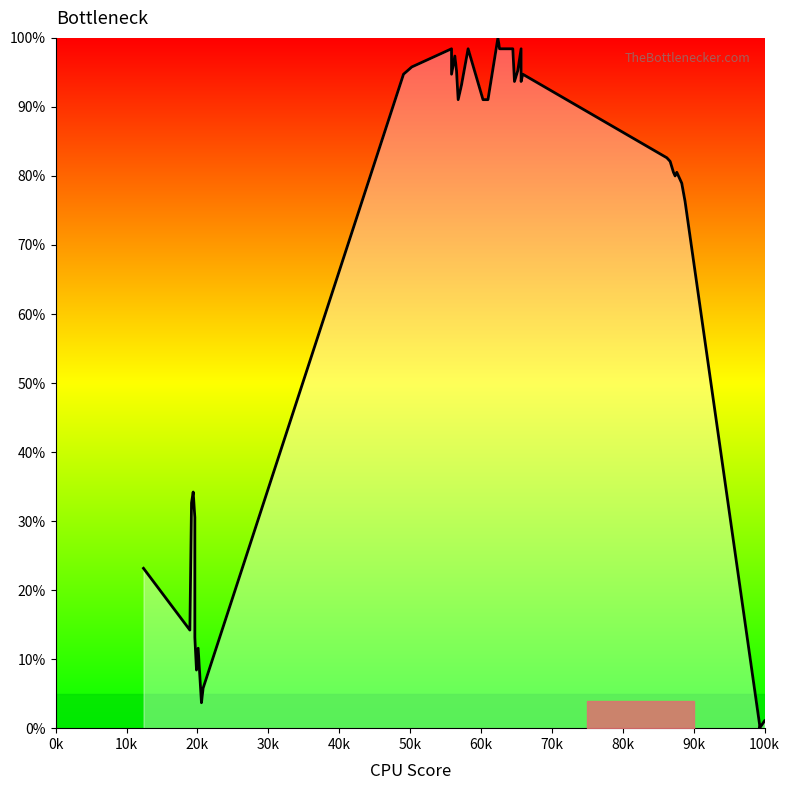

What is the sum of all values?

2567.4